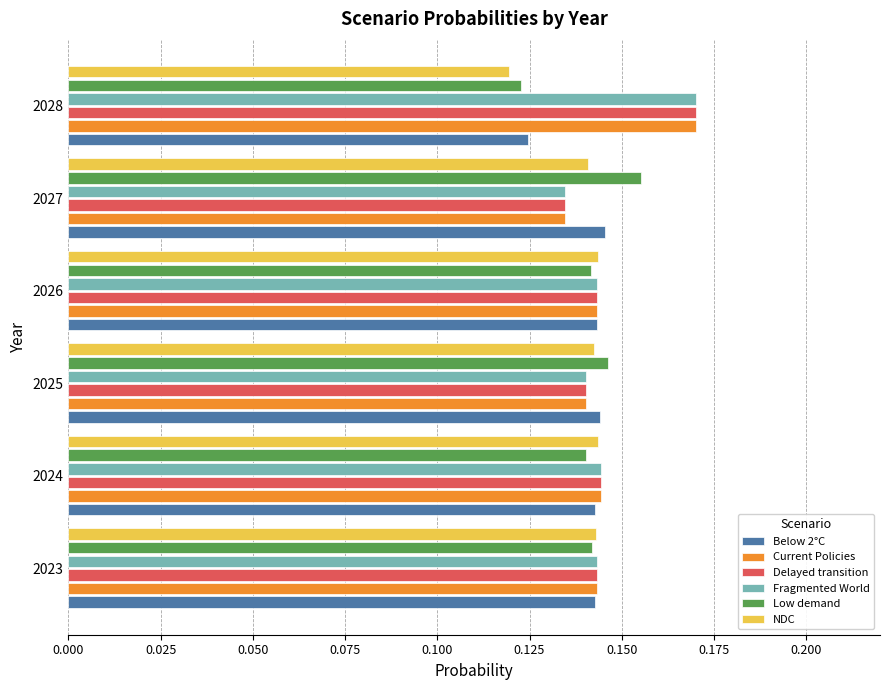

Which label corresponds to the smallest value in the chart?

2028